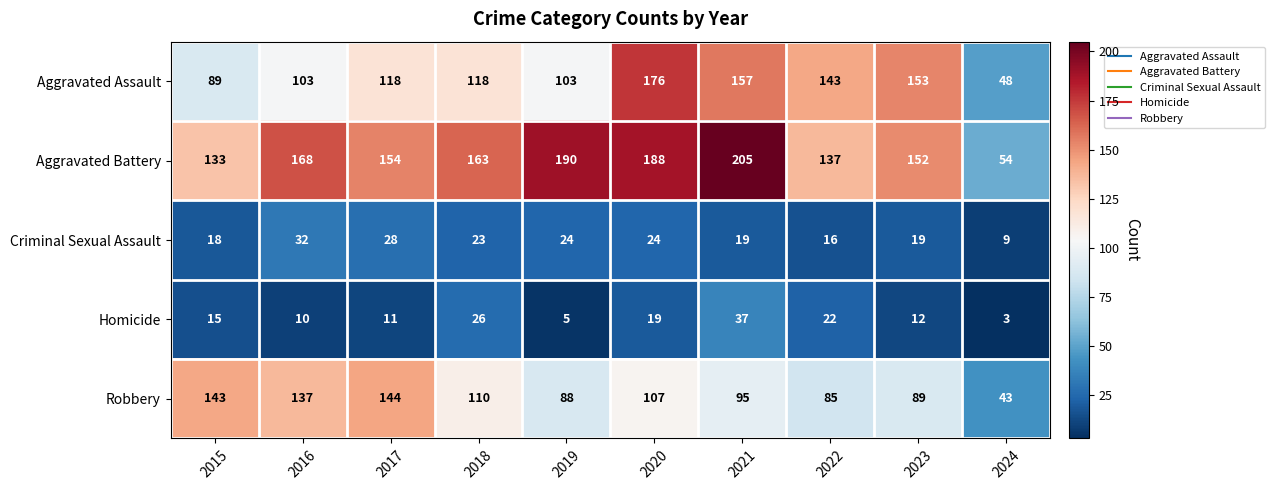

The value of Aggravated Battery at 2019 is 263. True or false?

False